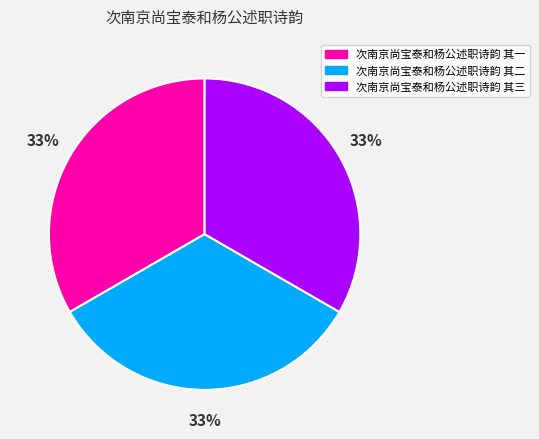

True or false: 次南京尚宝泰和杨公述职诗韵 其三 accounts for 40% of the total.

False